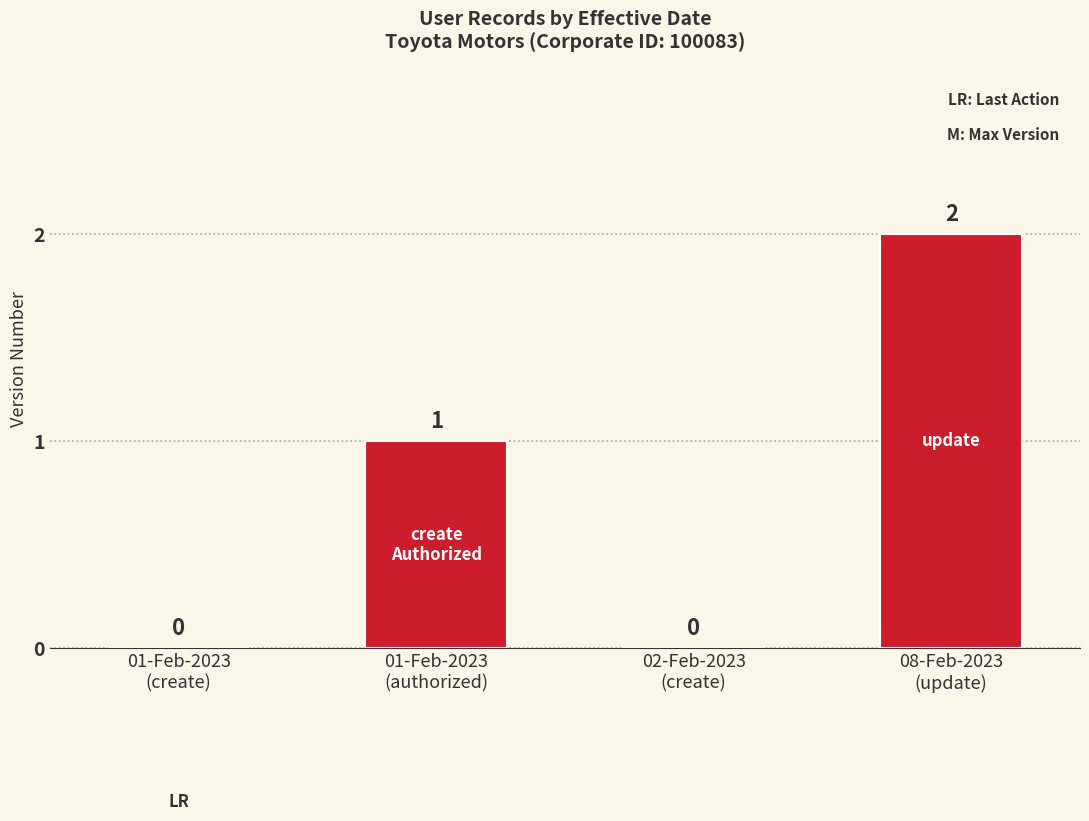

Reading left to right, transcribe all the data shown in this chart.

01-Feb-2023
(create)=0	01-Feb-2023
(authorized)=1	02-Feb-2023
(create)=0	08-Feb-2023
(update)=2